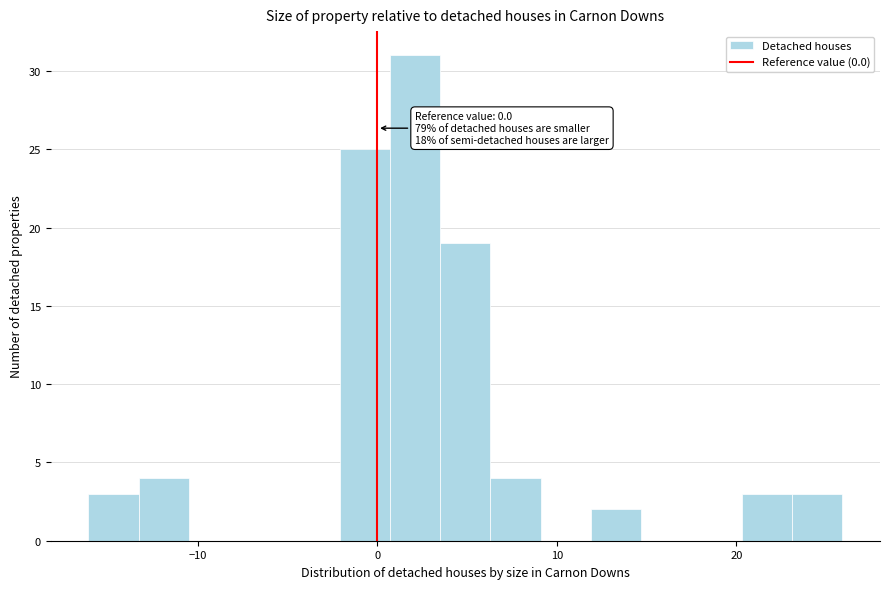

Read against the x-axis, roughly where is the centre of the tallest bar?

2